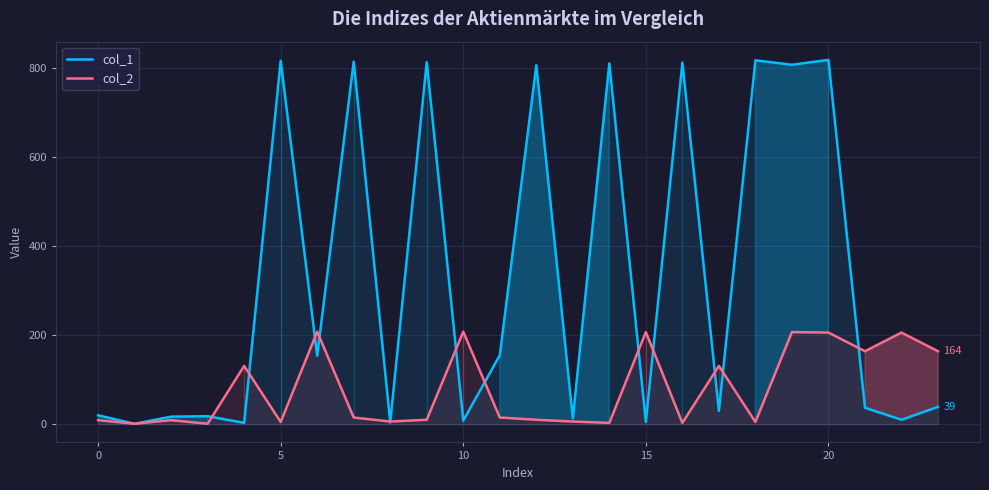

What is the highest value of the col_1 series?

819